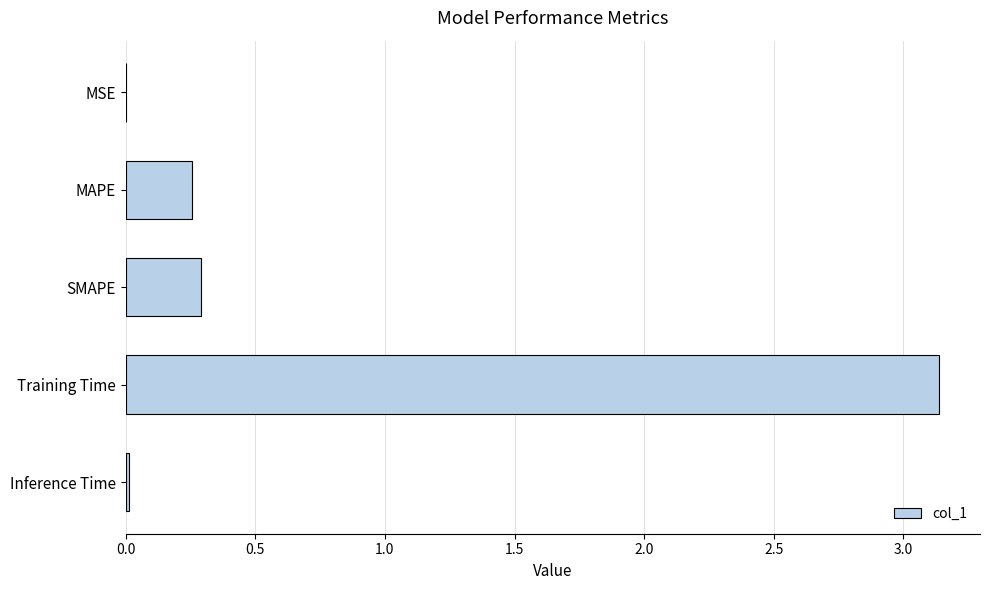

Is it true that the value at Inference Time is 0.0?

True